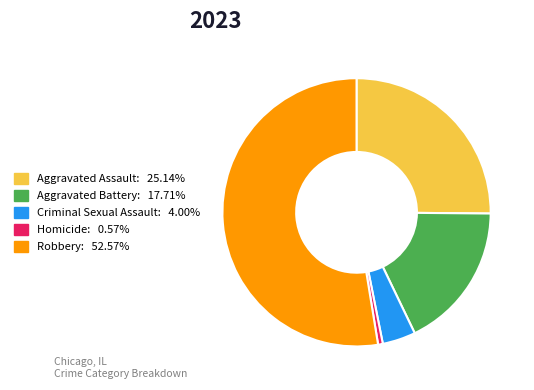

How many segments does this pie chart have?

5